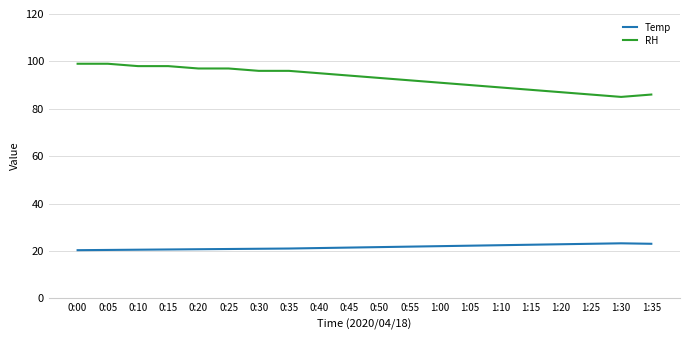

Is this an area chart (filled region under the line)?

No